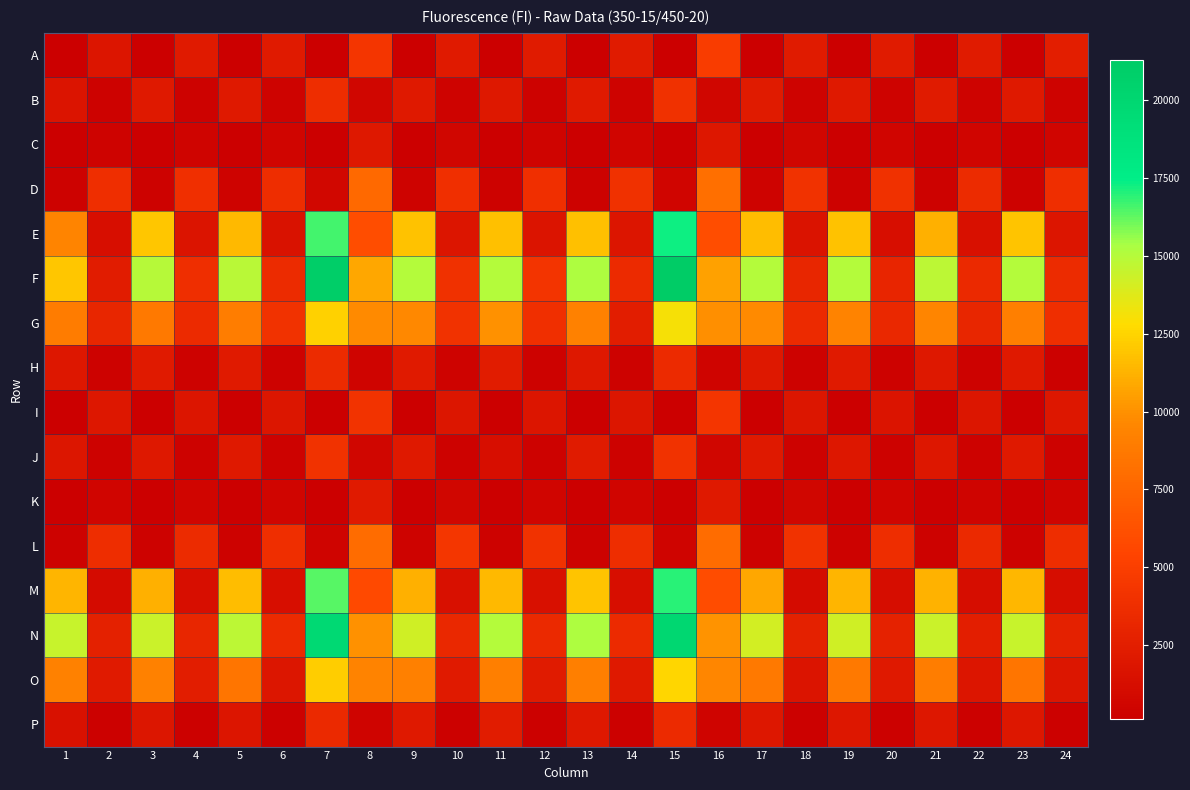

How many series are shown in this chart?

16